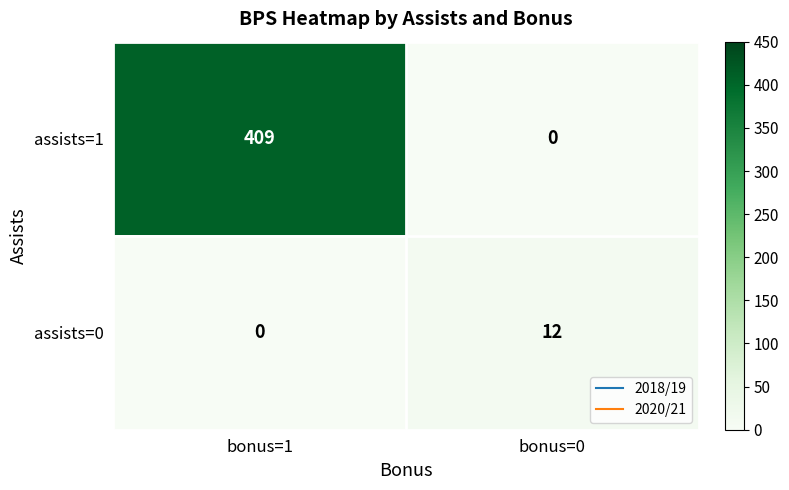

What value does the assists=0 series have at bonus=0, to the nearest 5?

10